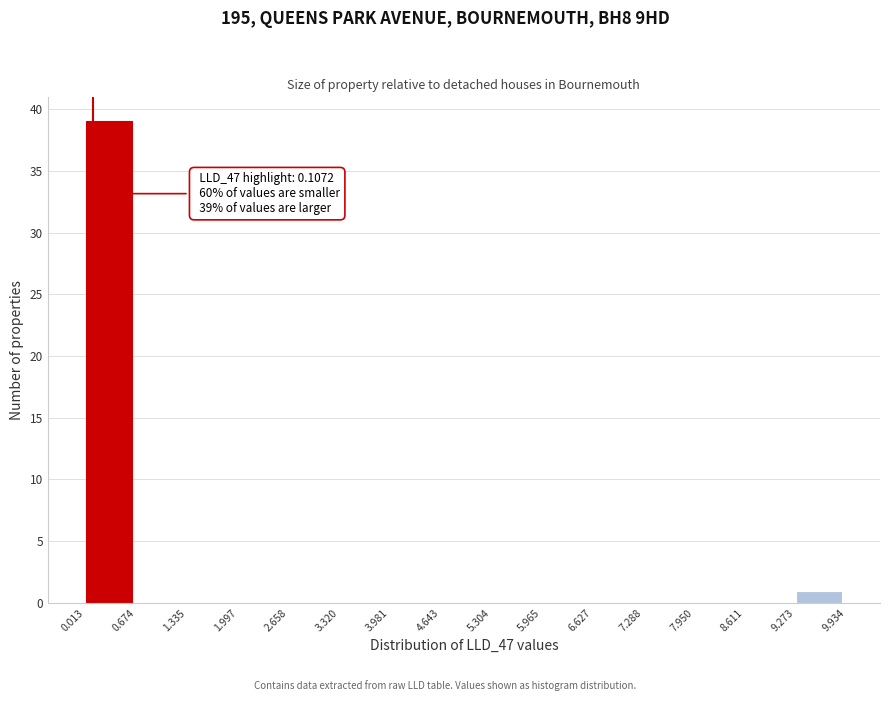

Which range on the x-axis has the tallest bar?

0.013 to 0.674